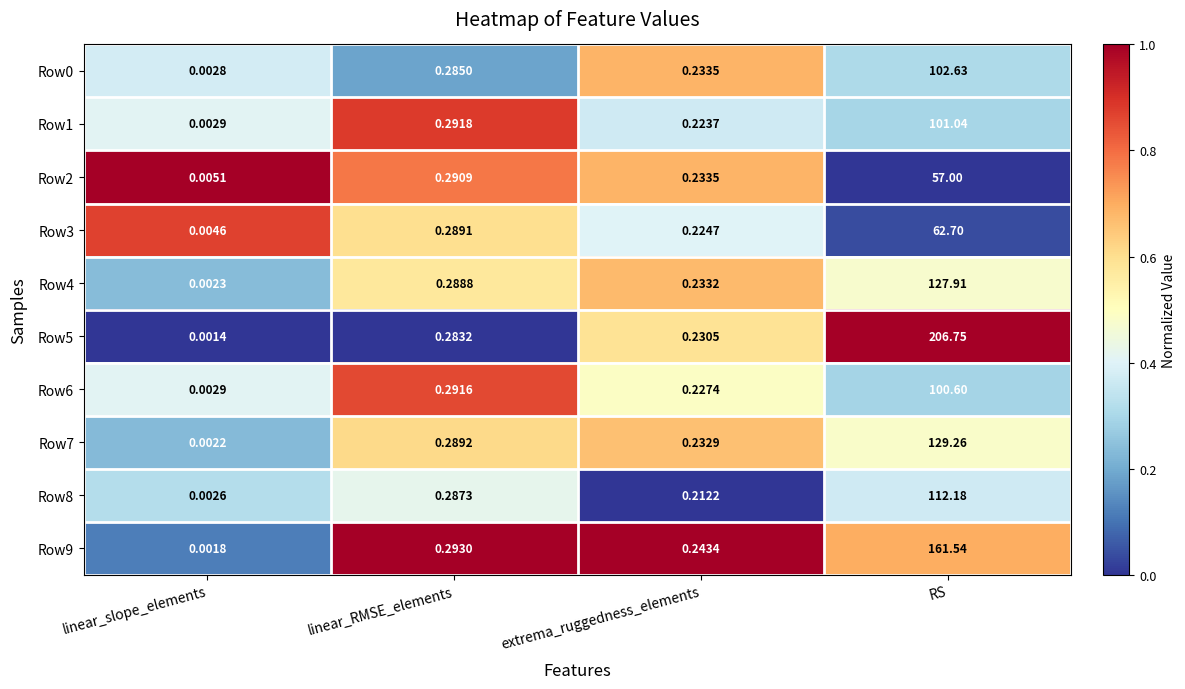

How many data points does each series have?

4